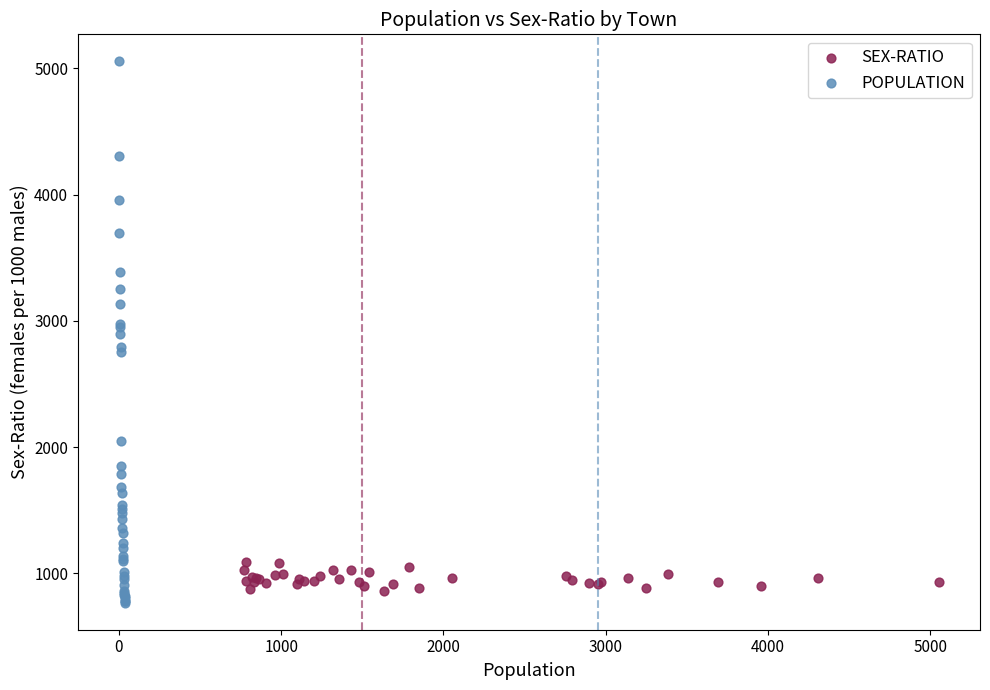

Which series contains the highest Y value?

POPULATION